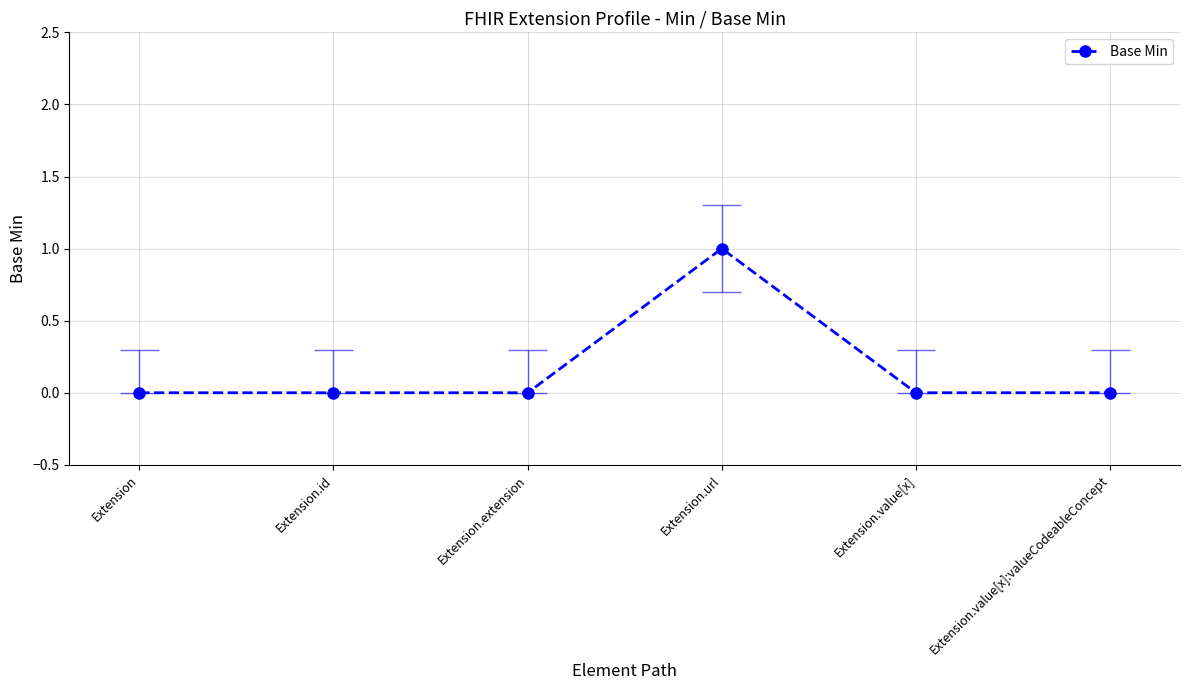

Rank the categories by value from lowest to highest.

Extension, Extension.id, Extension.extension, Extension.value[x], Extension.value[x]:valueCodeableConcept, Extension.url